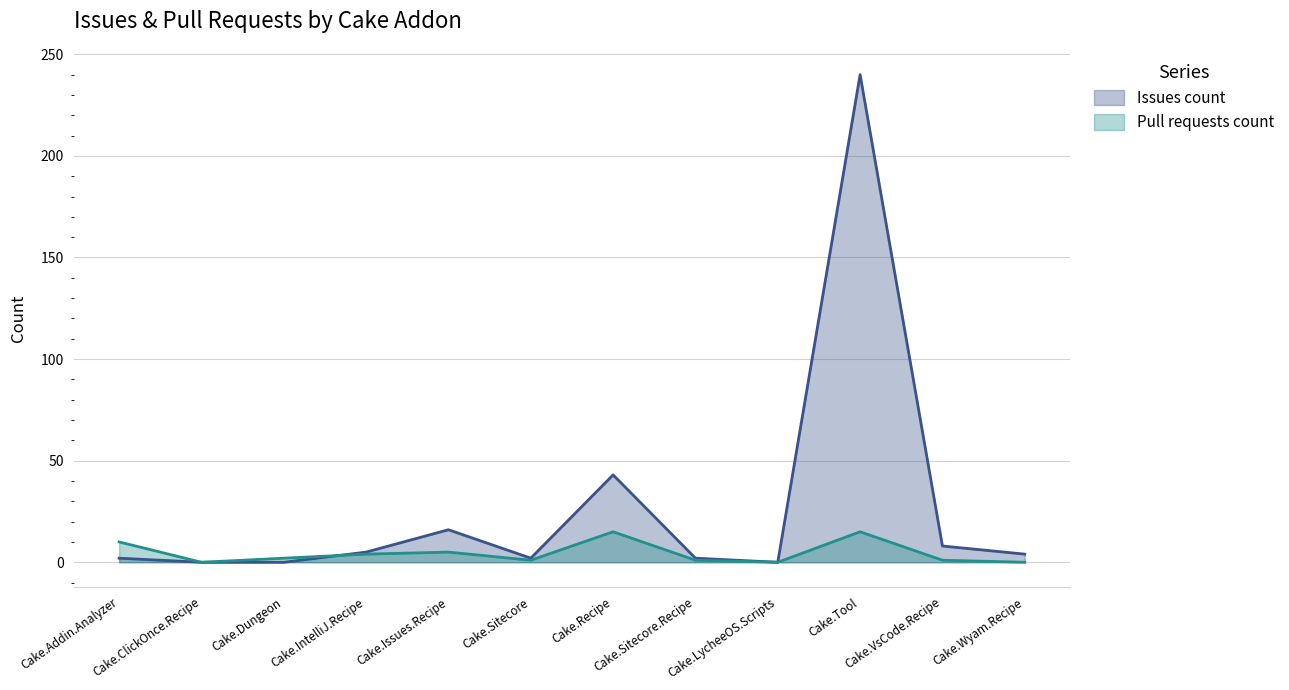

Count the number of data series in this chart.

2